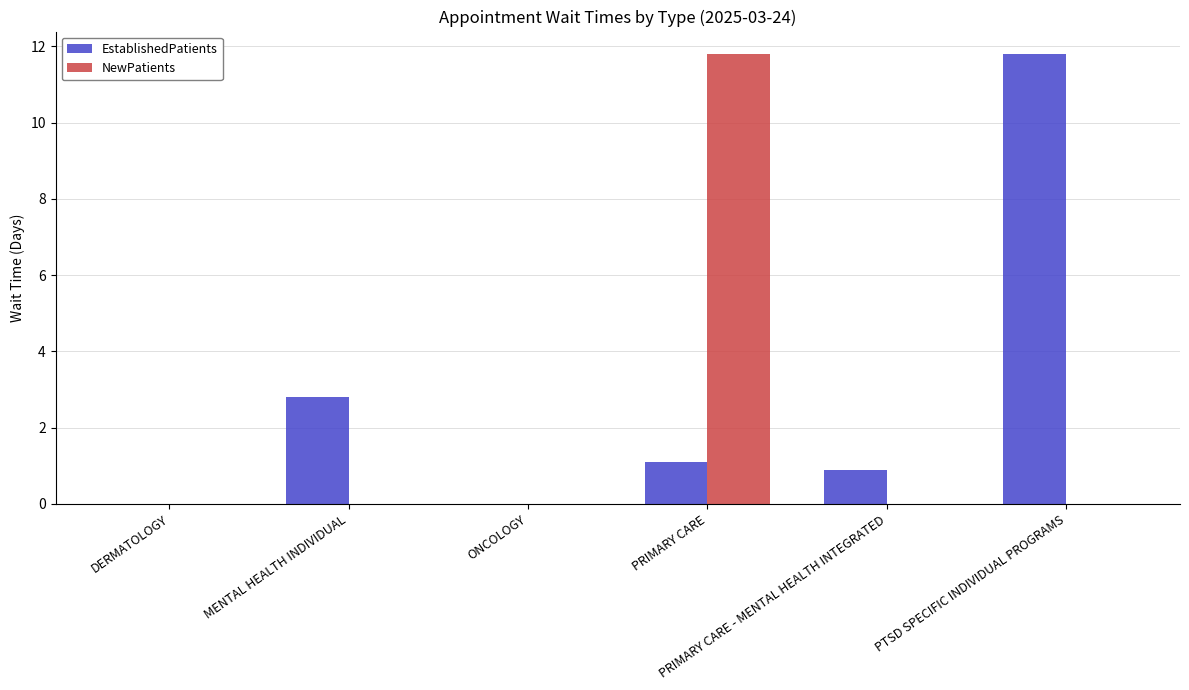

Which series has the largest total across all categories?

EstablishedPatients